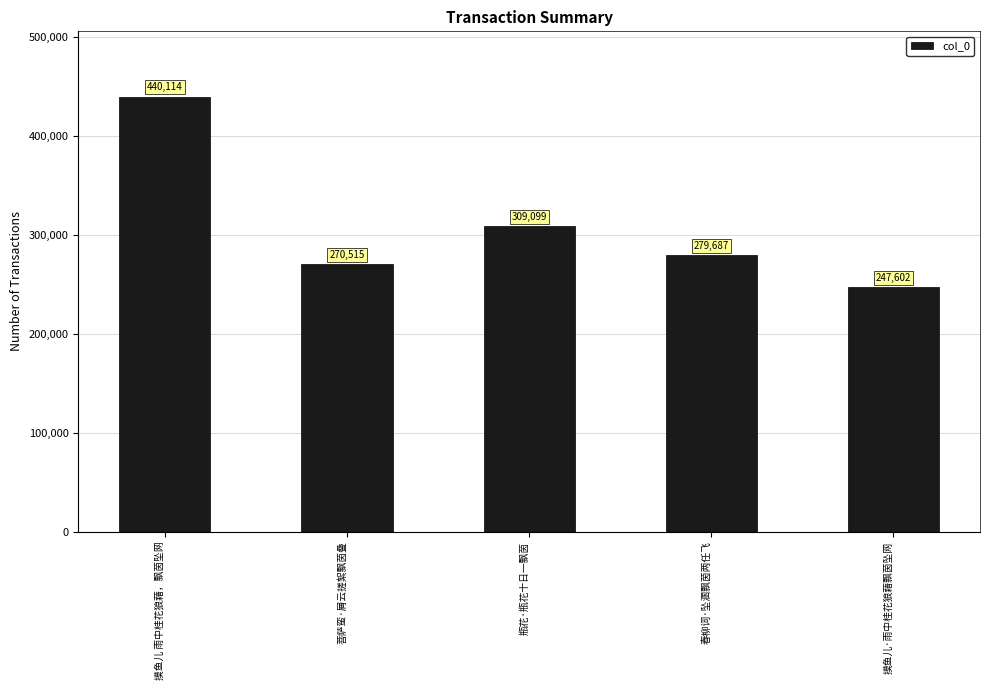

Which category has the lowest value across all series?

摸鱼儿·雨中桂花狼藉飘茵坠网